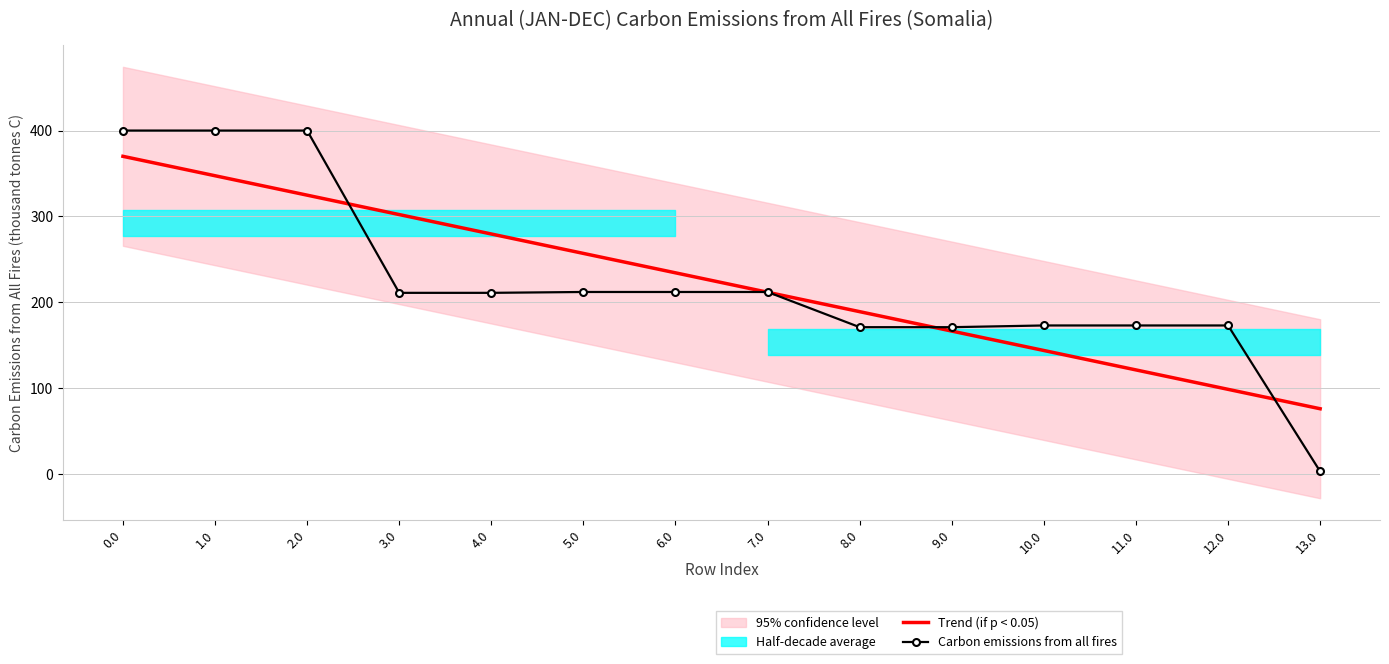

True or false: Trend (if p < 0.05) and Carbon emissions from all fires intersect in this chart.

True